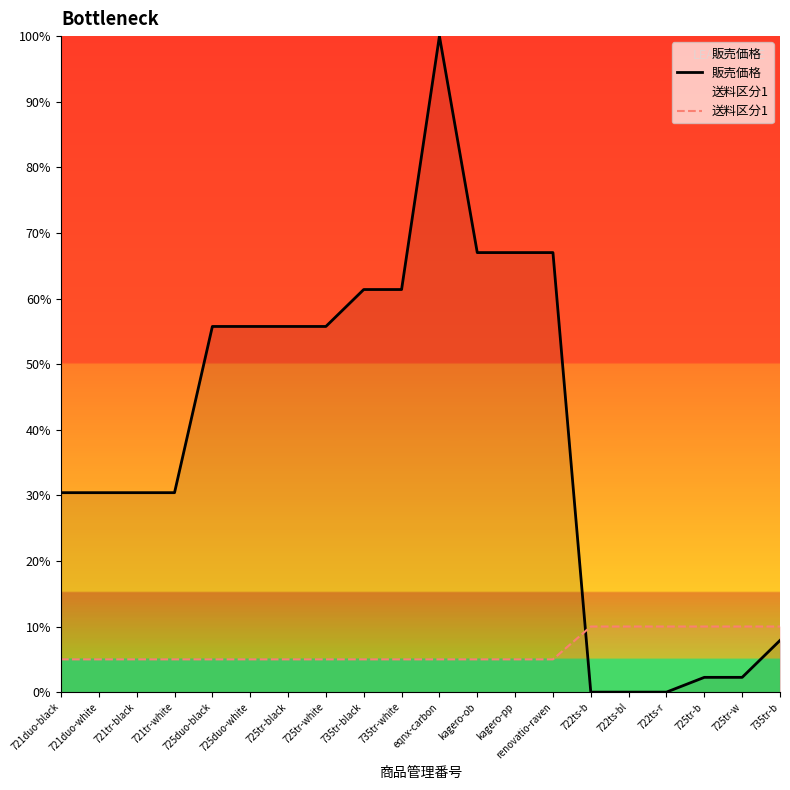

Which series has the widest spread of values?

販売価格